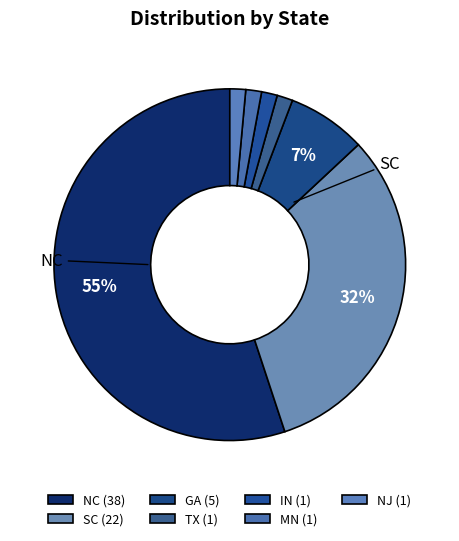

How many segments does this pie chart have?

7